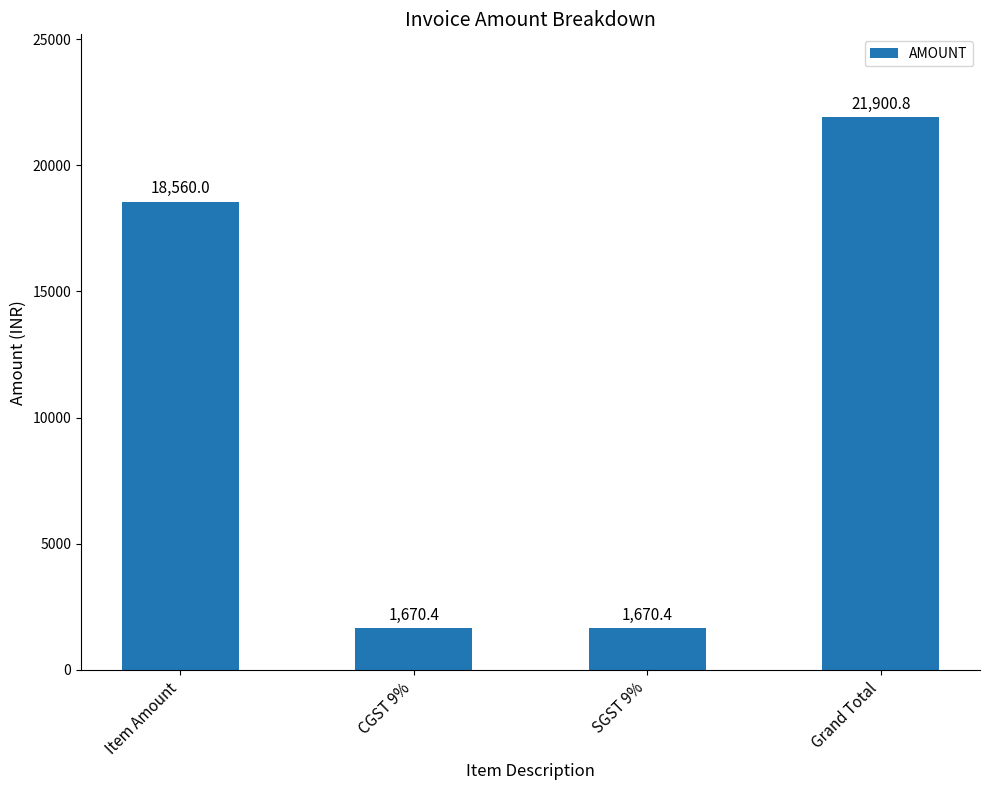

Reading right to left, transcribe all the data shown in this chart.

21900.8	1670.4	1670.4	18560.0